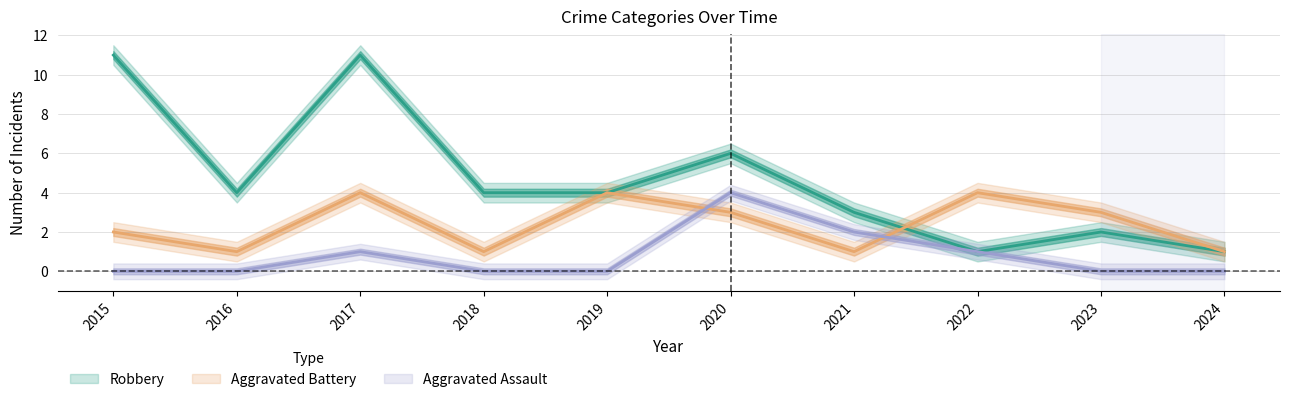

What is the difference between the second highest and minimum values in the Aggravated Battery series?

3